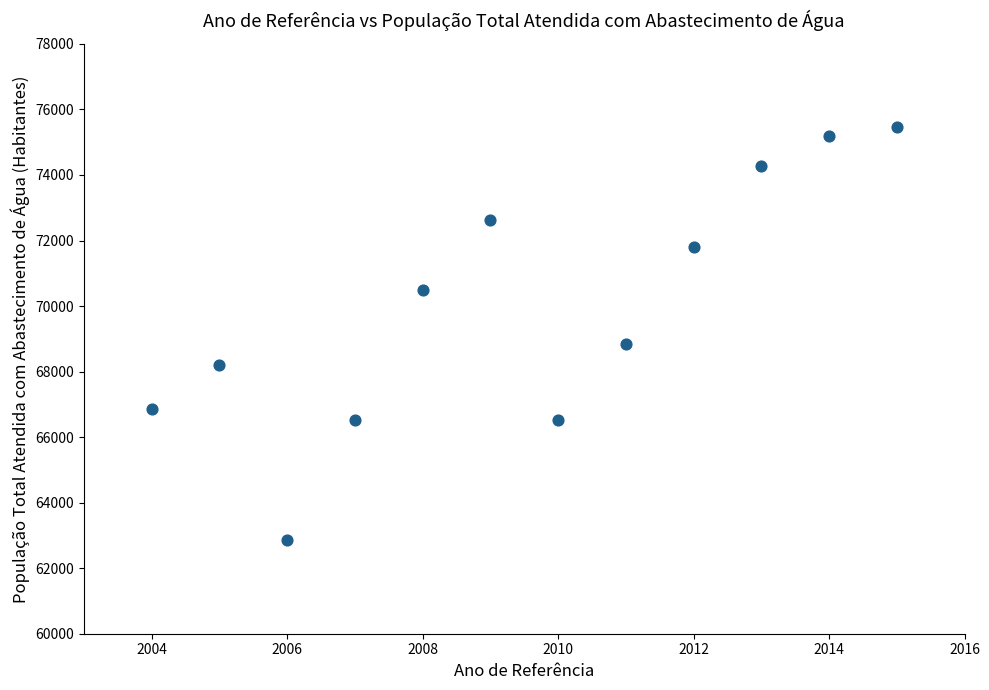

What Y value in the scatter plot is closest to 69157?

68829